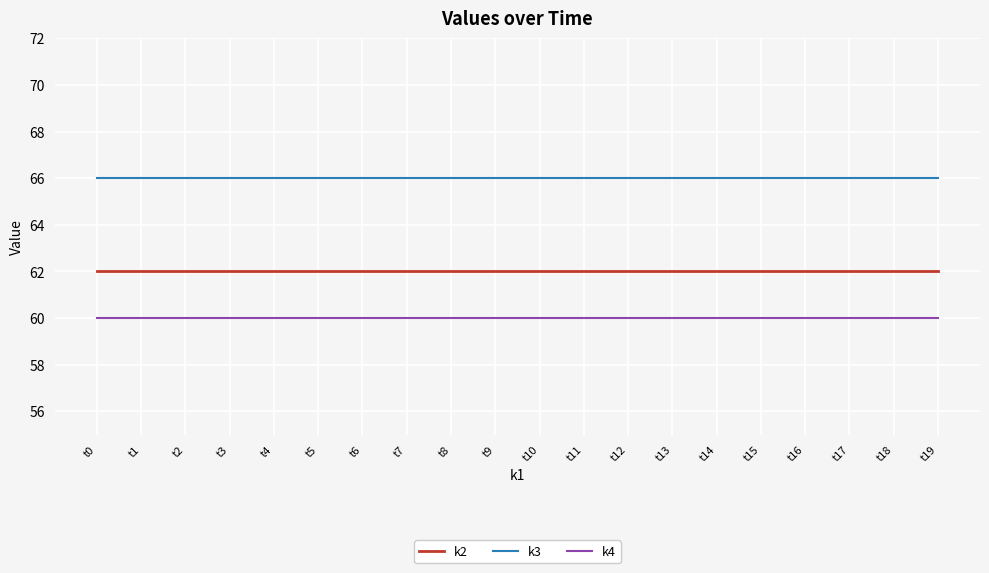

Reading right to left, transcribe all the data shown in this chart.

k2: t19=62	t18=62	t17=62	t16=62	t15=62	t14=62	t13=62	t12=62	t11=62	t10=62	t9=62	t8=62	t7=62	t6=62	t5=62	t4=62	t3=62	t2=62	t1=62	t0=62
k3: t19=66	t18=66	t17=66	t16=66	t15=66	t14=66	t13=66	t12=66	t11=66	t10=66	t9=66	t8=66	t7=66	t6=66	t5=66	t4=66	t3=66	t2=66	t1=66	t0=66
k4: t19=60	t18=60	t17=60	t16=60	t15=60	t14=60	t13=60	t12=60	t11=60	t10=60	t9=60	t8=60	t7=60	t6=60	t5=60	t4=60	t3=60	t2=60	t1=60	t0=60